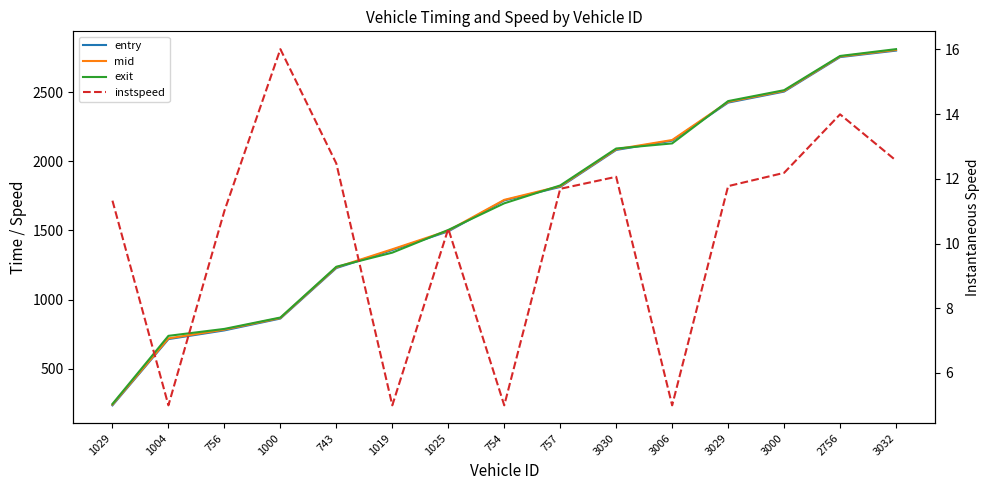

Reading left to right, extract all data points from this chart.

entry: 1029=235.7	1004=714.6	756=777.7	1000=863.4	743=1228.5	1019=1359.0	1025=1493.8	754=1717.5	757=1815.0	3030=2082.5	3006=2149.6	3029=2424.8	3000=2504.4	2756=2753.9	3032=2800.8
mid: 1029=241.1	1004=719.6	756=783.3	1000=867.4	743=1233.5	1019=1364.3	1025=1499.1	754=1721.5	757=1820.2	3030=2087.4	3006=2154.2	3029=2430.1	3000=2509.3	2756=2758.2	3032=2805.6
exit: 1029=245.9	1004=738.2	756=788.4	1000=870.7	743=1237.9	1019=1339.9	1025=1503.9	754=1696.6	757=1825.7	3030=2092.8	3006=2129.6	3029=2435.7	3000=2514.5	2756=2762.0	3032=2811.3
instspeed: 1029=11.3	1004=5.0	756=11.0	1000=16.0	743=12.5	1019=5.0	1025=10.5	754=5.0	757=11.7	3030=12.1	3006=5.0	3029=11.8	3000=12.2	2756=14.0	3032=12.6